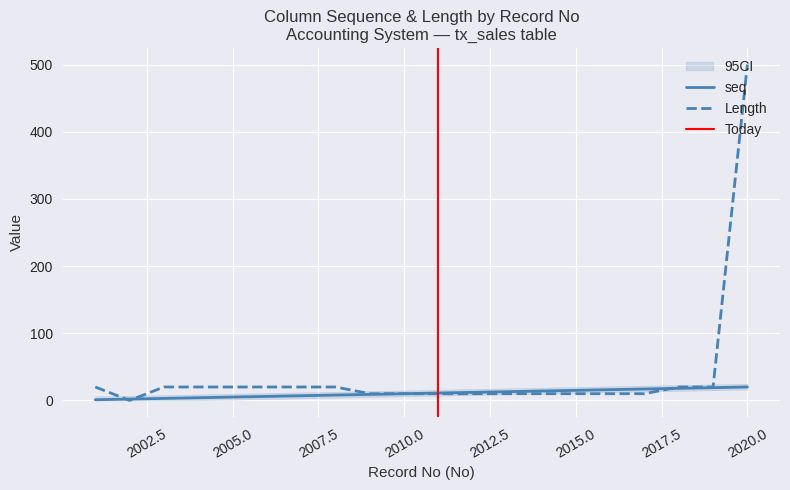

Between 2016 and 2006, which is larger?

2016